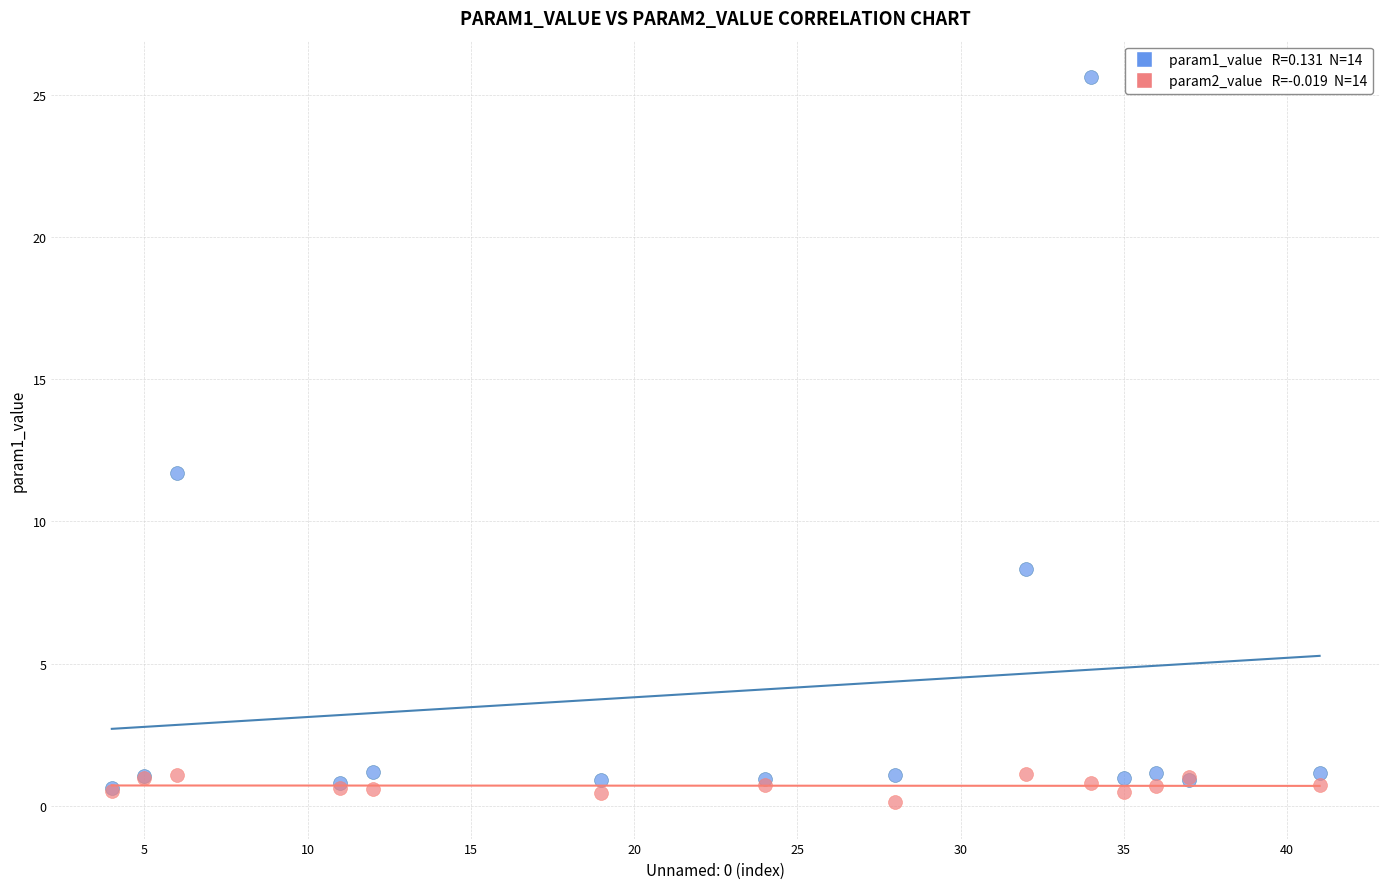

Across all series, what Y value is closest to 12?

11.7